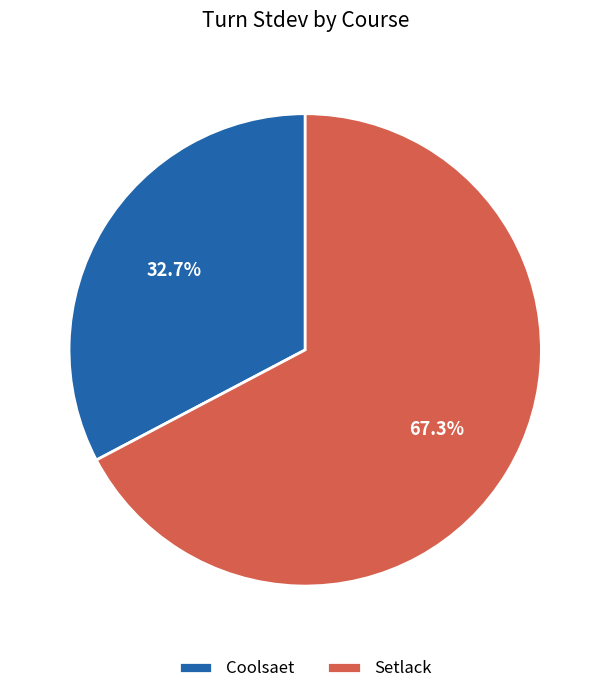

Does Setlack account for over 50% of the chart?

Yes